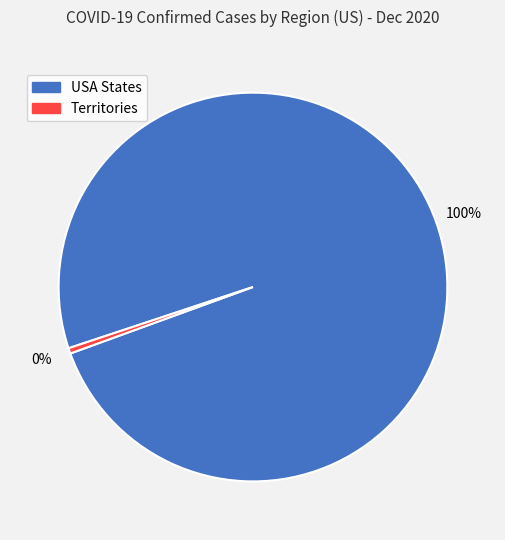

Is there a majority slice in this chart?

Yes